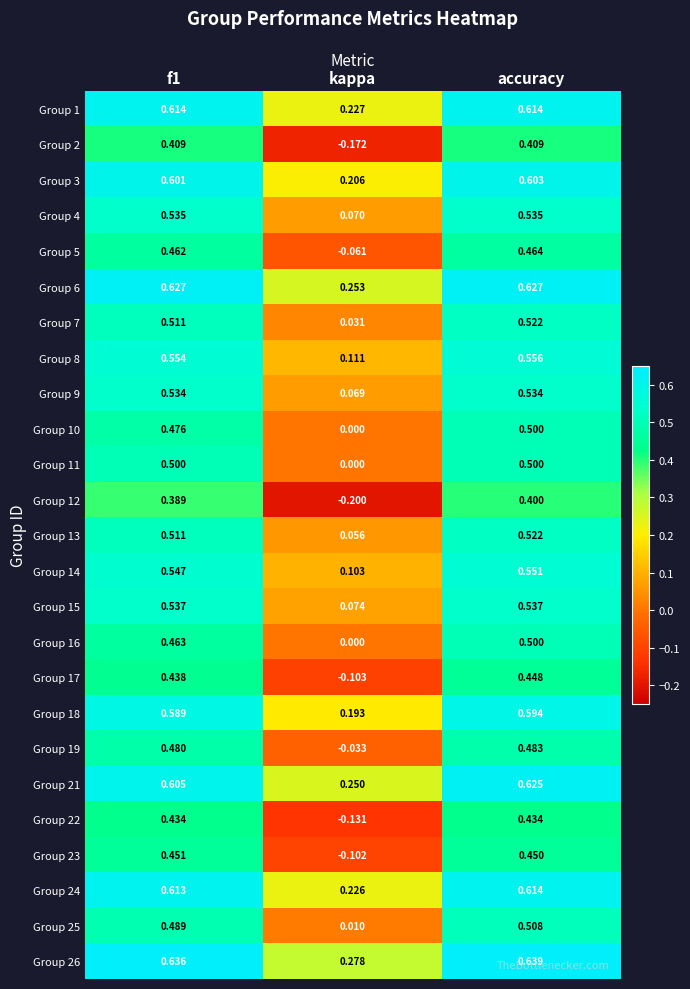

How many data points does each series have?

3